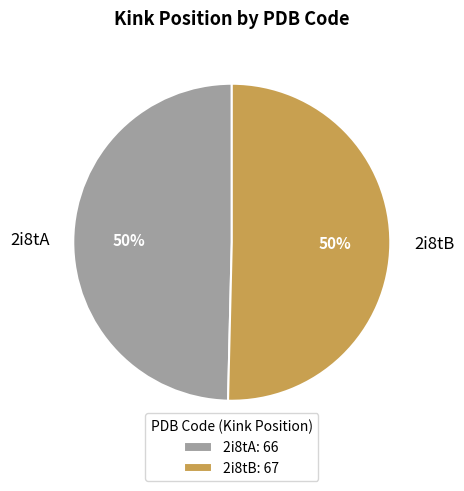

Combined, do 2i8tB and 2i8tA account for over 50%?

Yes